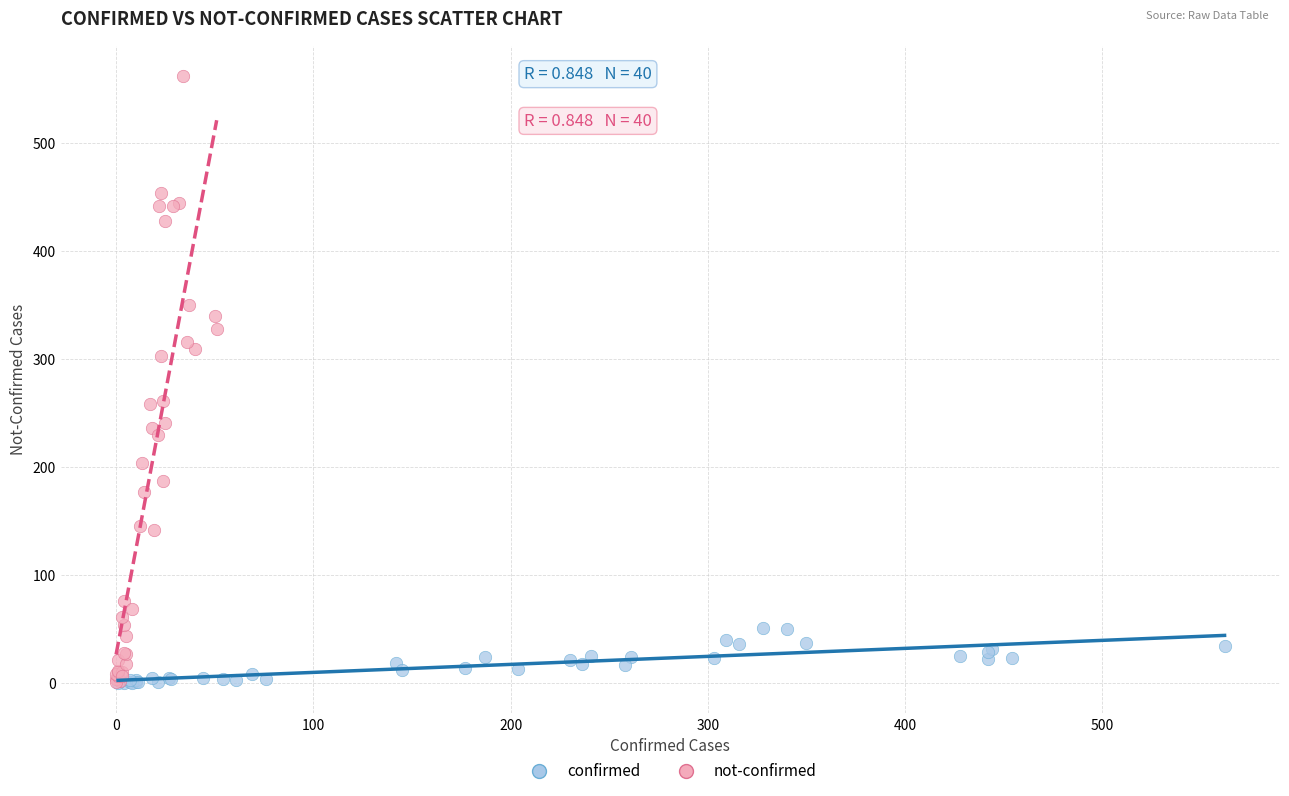

Which series has the widest spread of Y values?

not-confirmed